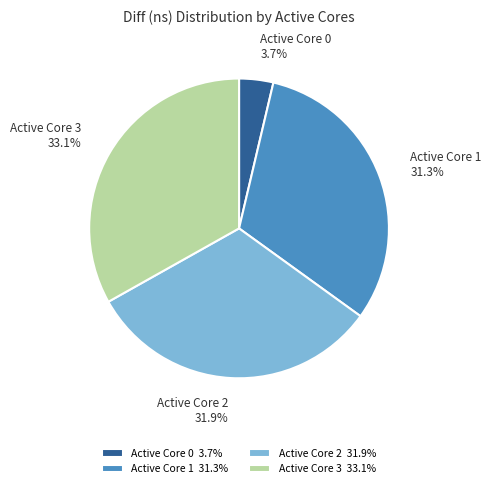

How much of the chart is everything except Active Core 3?

66.9%